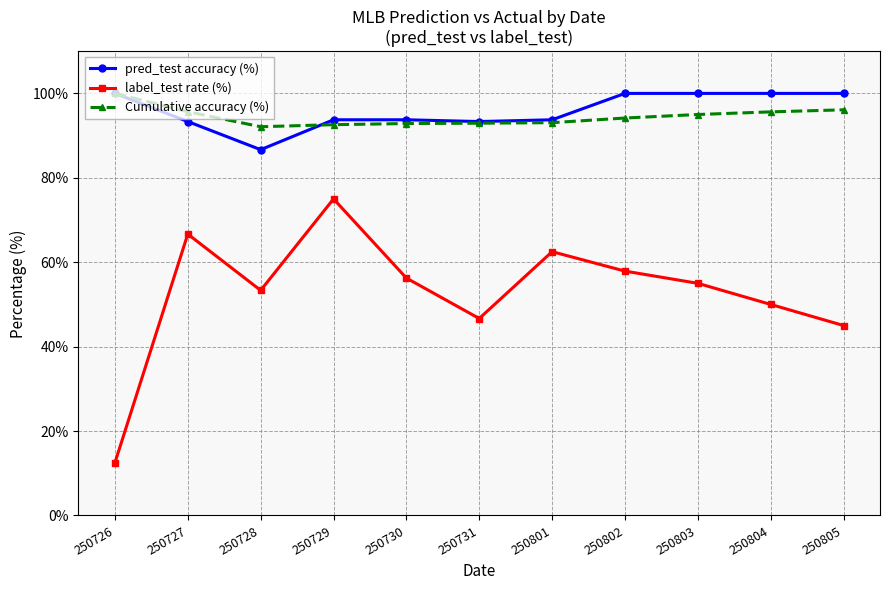

True or false: Cumulative accuracy (%) and label_test rate (%) cross at least once.

False